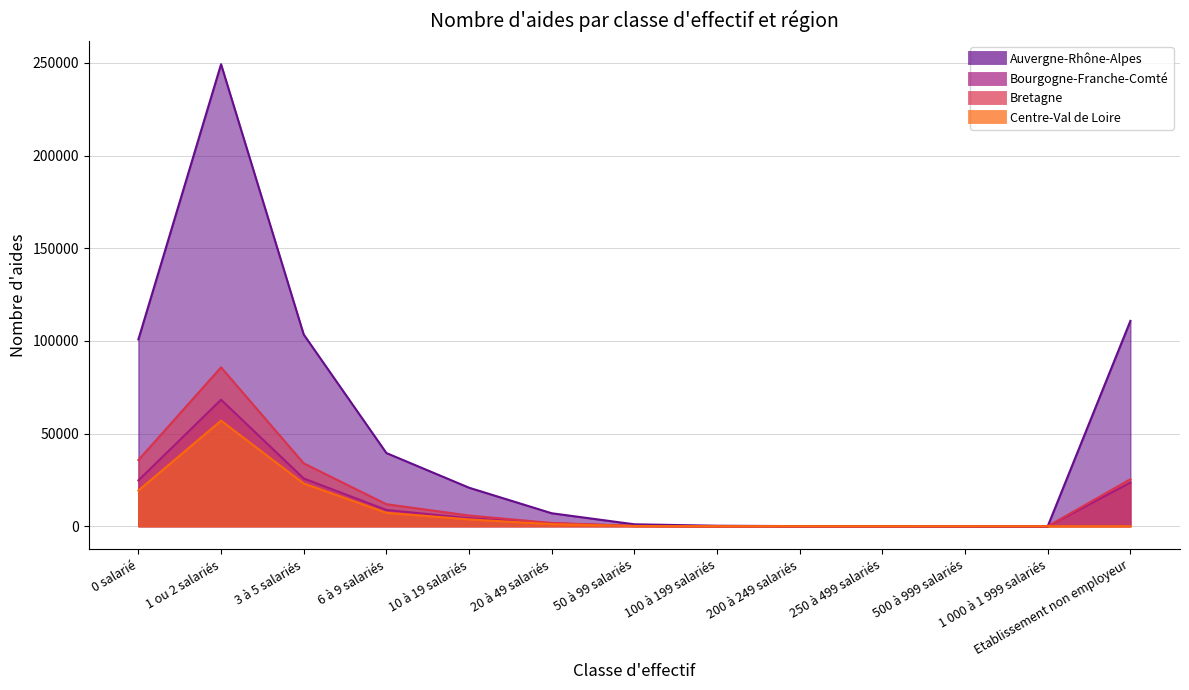

Reading right to left, extract all data points from this chart.

Auvergne-Rhône-Alpes: 110812	11	24	91	66	270	1044	7005	20790	39499	103464	249318	100821
Bourgogne-Franche-Comté: 23539	0	0	0	0	25	154	1587	4364	8782	25765	68276	24747
Bretagne: 25370	0	0	10	7	45	142	1770	5776	11885	33935	85734	35706
Centre-Val de Loire: 0	0	0	0	0	0	111	1110	3694	7248	23046	56966	19266